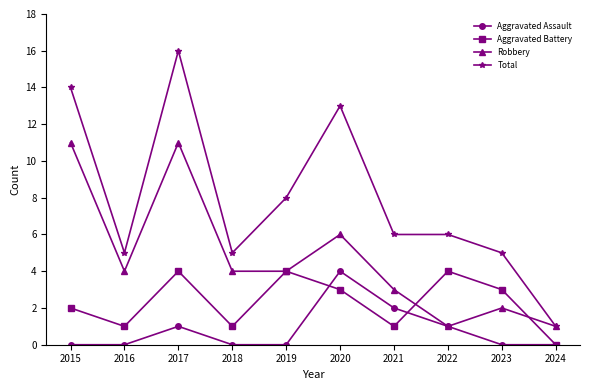

What is the sum of all Aggravated Battery values?

23